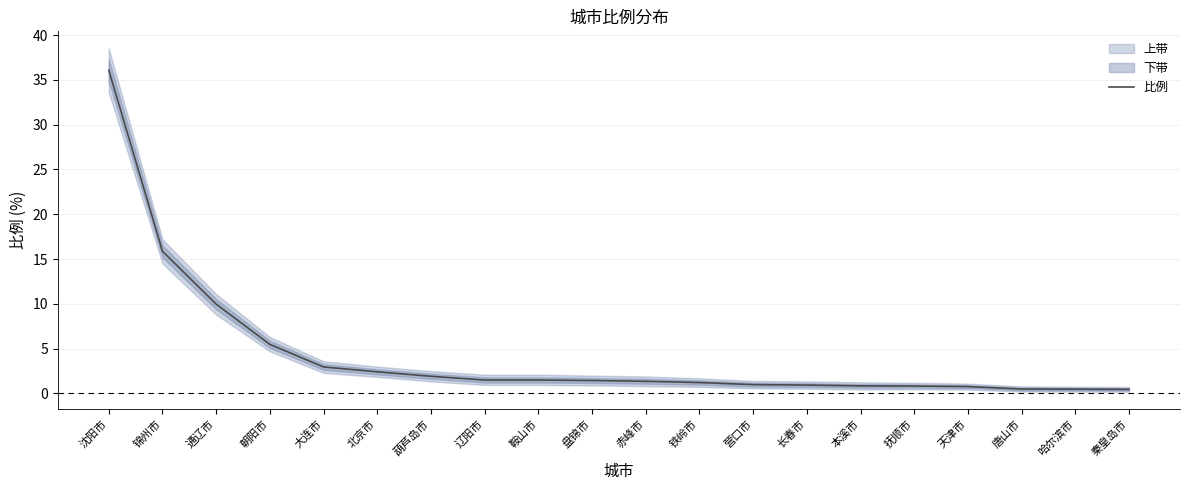

What is the smallest value displayed?

0.5